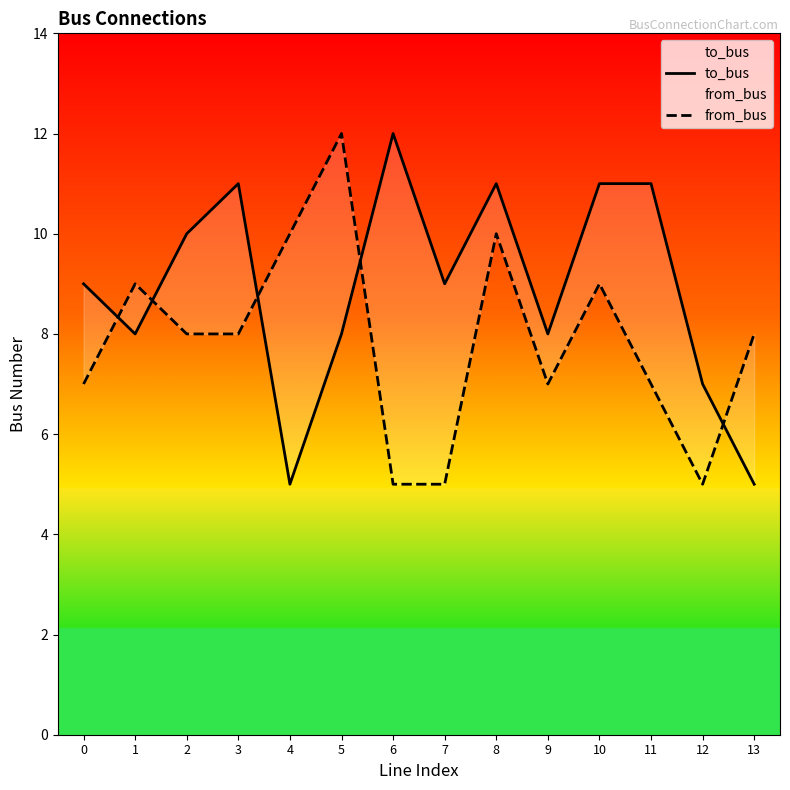

Is the value of to_bus at 9 greater than the value of from_bus at 11?

Yes